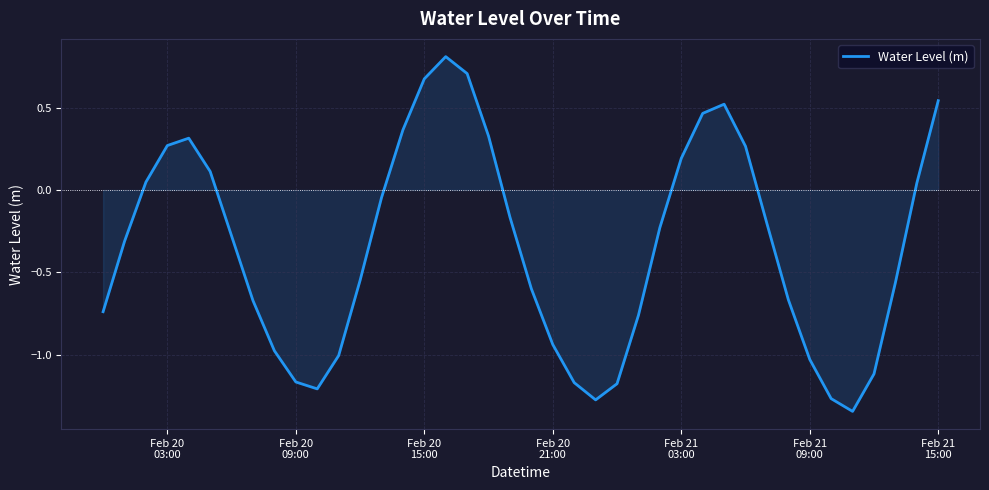

What is the maximum value shown in the chart?

0.8